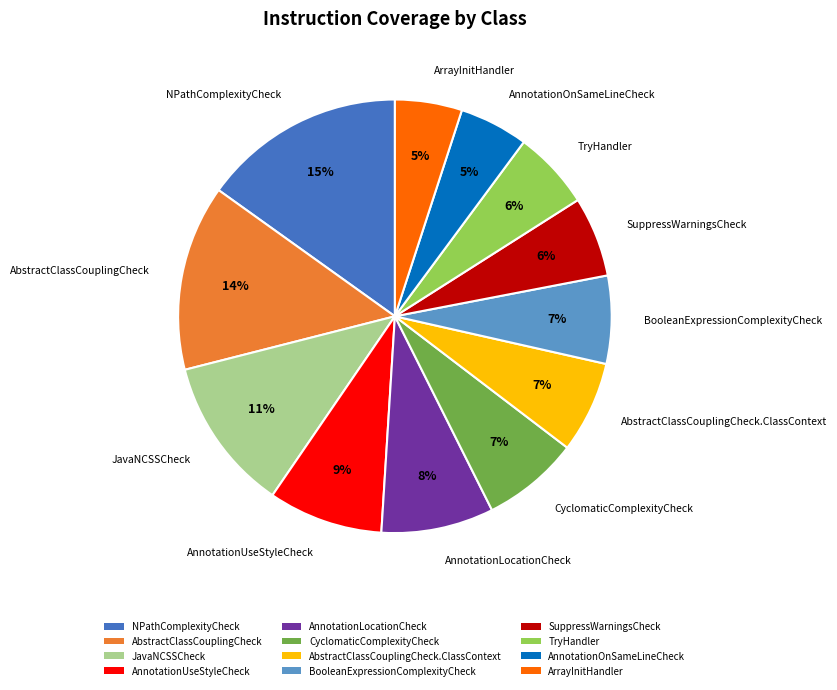

To the nearest percent, what portion does JavaNCSSCheck represent?

11%